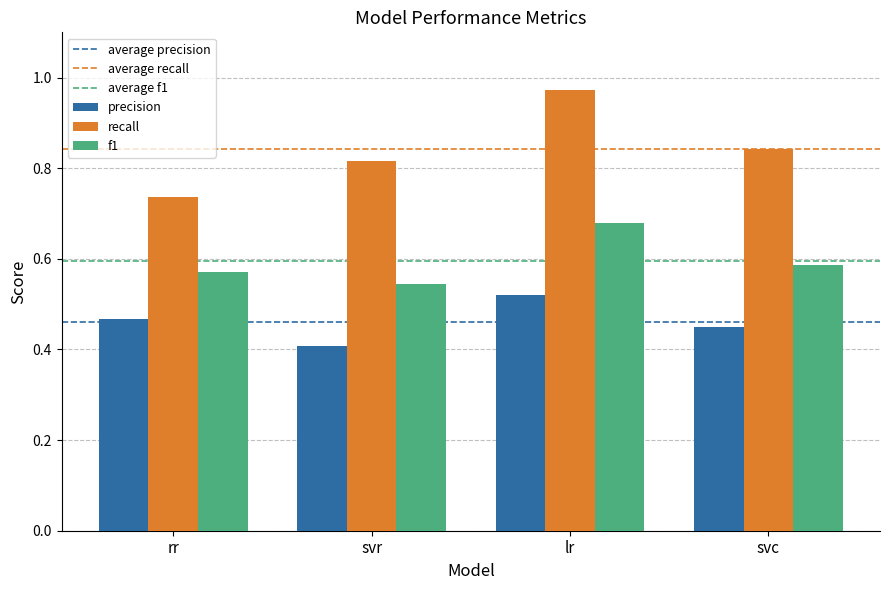

What is the minimum value shown in the chart?

0.4